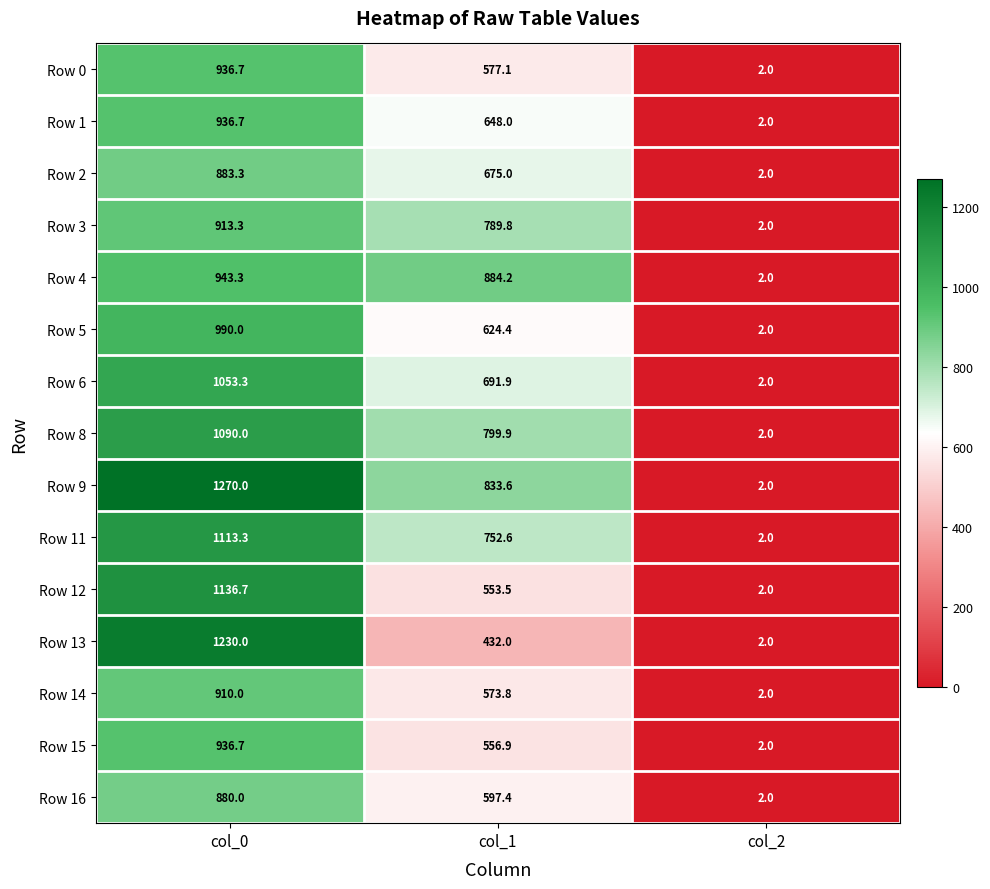

What is the spread (max minus min) of values at col_1?

452.2